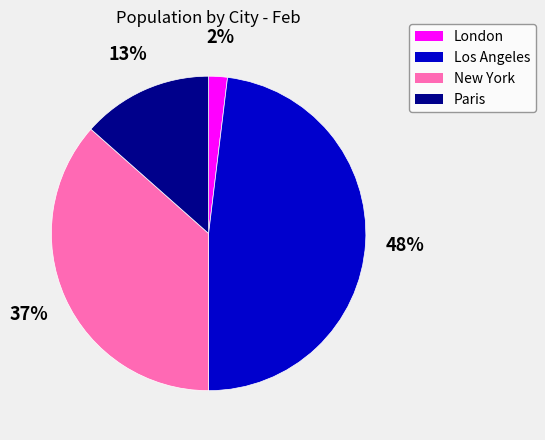

Rank the categories by value from highest to lowest.

Los Angeles, New York, Paris, London